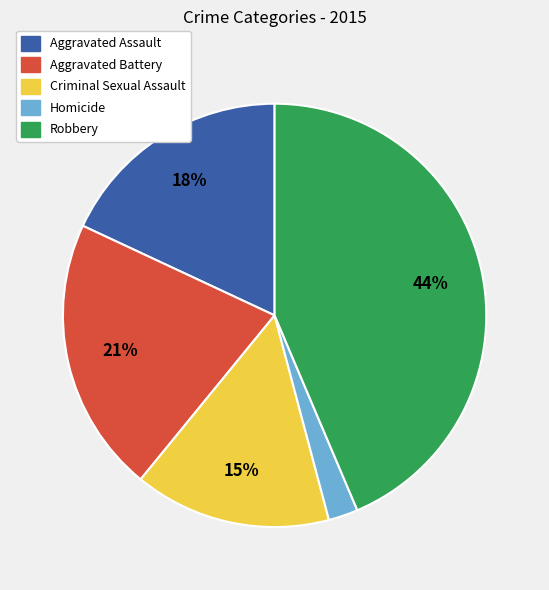

How many slices are in this pie chart?

5